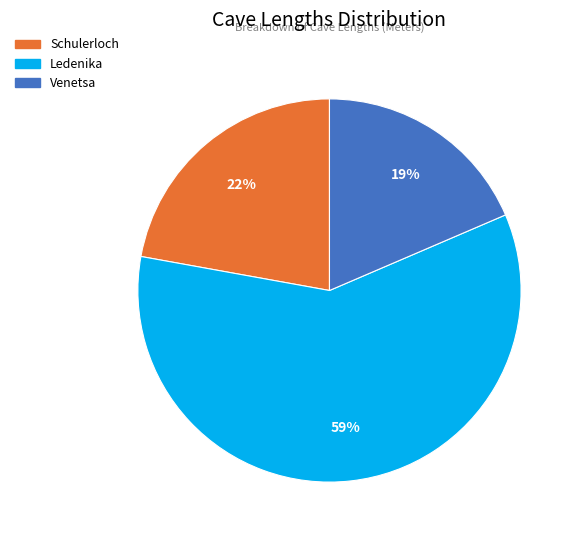

Is it true that Schulerloch is 15% of the pie?

False